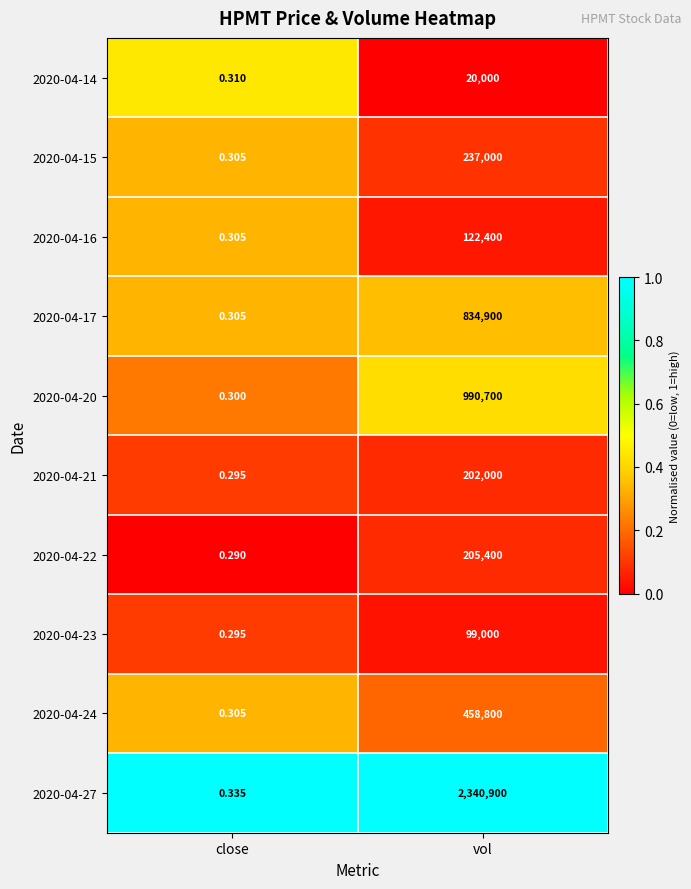

Where is 2020-04-15 nearest to the value 118500?

close